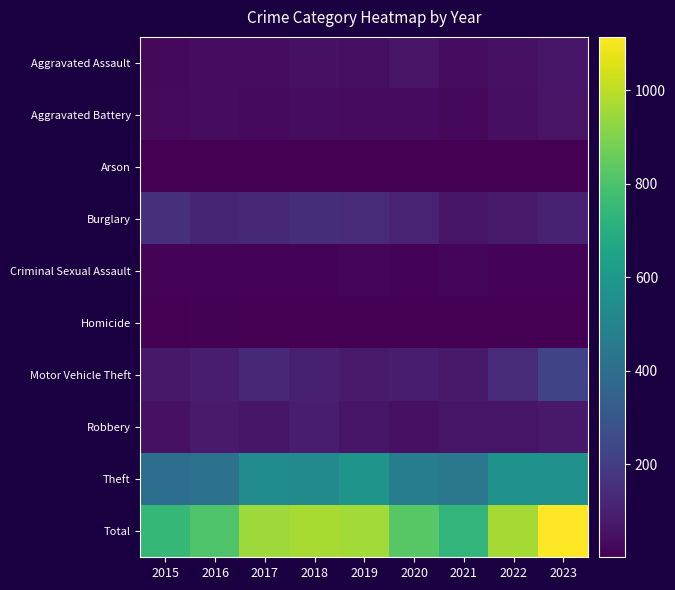

Reading left to right, list all the values displayed in this chart.

Aggravated Assault: 2015=23	2016=38	2017=38	2018=49	2019=43	2020=61	2021=39	2022=50	2023=67
Aggravated Battery: 2015=29	2016=40	2017=28	2018=37	2019=34	2020=32	2021=25	2022=48	2023=59
Arson: 2015=2	2016=3	2017=1	2018=4	2019=2	2020=3	2021=4	2022=3	2023=4
Burglary: 2015=151	2016=116	2017=128	2018=147	2019=138	2020=110	2021=63	2022=80	2023=104
Criminal Sexual Assault: 2015=10	2016=13	2017=14	2018=12	2019=20	2020=10	2021=16	2022=14	2023=13
Homicide: 2015=2	2016=6	2017=1	2018=4	2019=1	2020=4	2021=2	2022=1	2023=4
Motor Vehicle Theft: 2015=73	2016=91	2017=131	2018=97	2019=80	2020=84	2021=76	2022=135	2023=226
Robbery: 2015=52	2016=83	2017=70	2018=85	2019=64	2020=53	2021=66	2022=62	2023=75
Theft: 2015=401	2016=416	2017=539	2018=533	2019=579	2020=467	2021=442	2022=572	2023=562
Total: 2015=743	2016=806	2017=950	2018=968	2019=961	2020=824	2021=733	2022=965	2023=1114